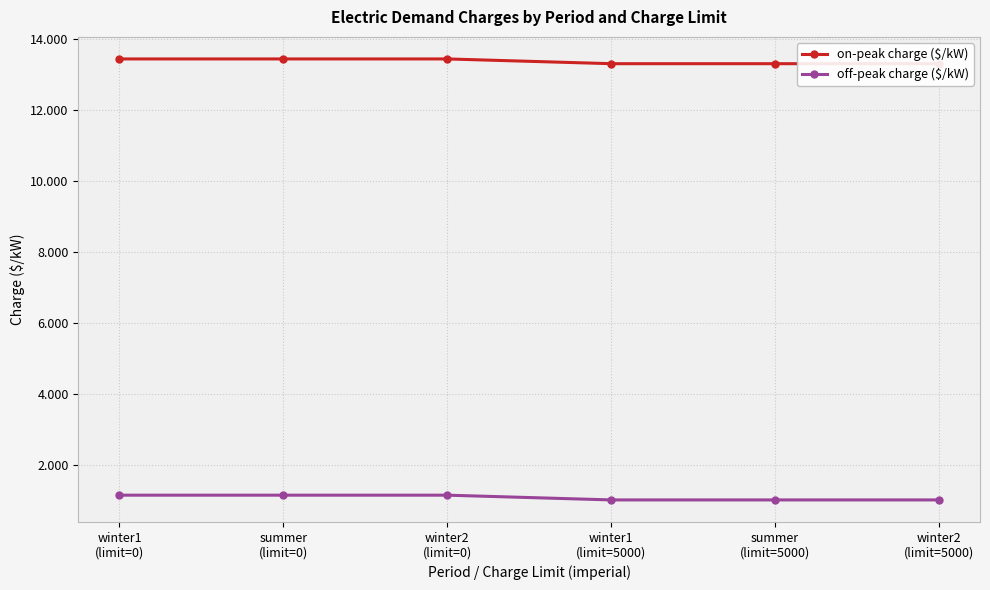

Is the value of off-peak charge ($/kW) at winter2
(limit=5000) greater than the value of on-peak charge ($/kW) at winter1
(limit=0)?

No